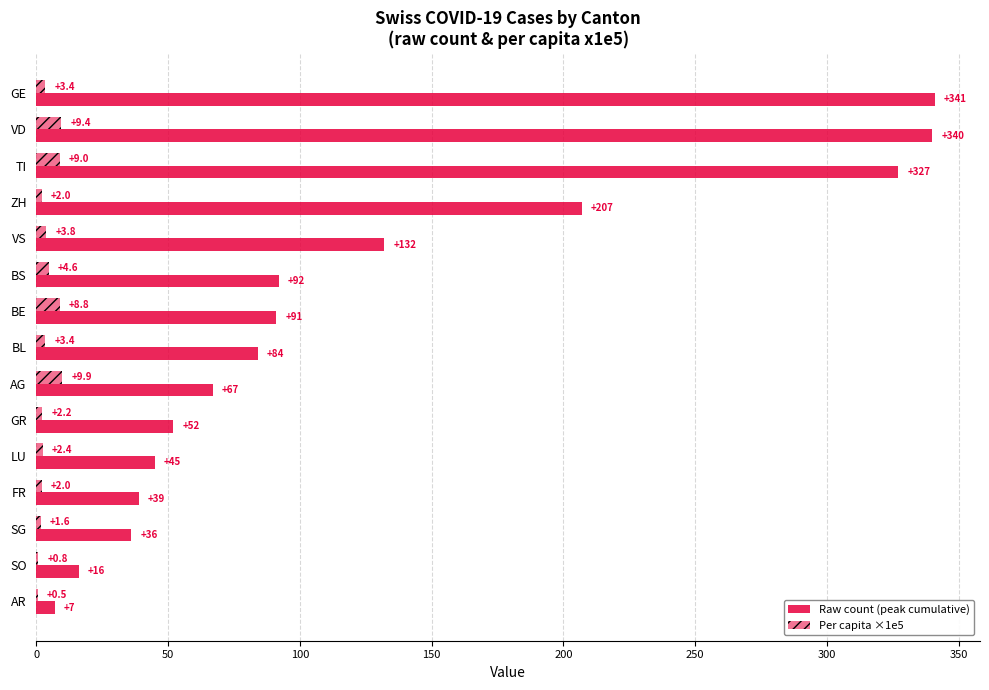

Count the number of data series in this chart.

2